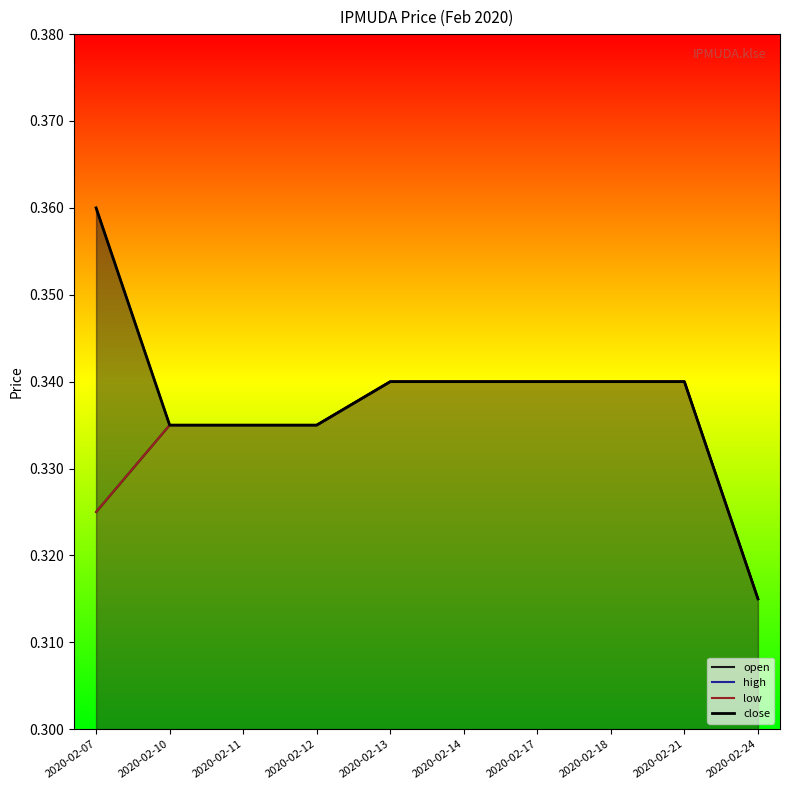

How many distinct data groups are displayed?

4